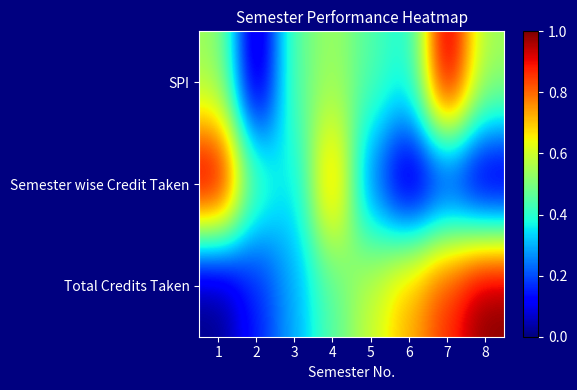

Reading left to right, list all the values displayed in this chart.

SPI: 1=0.5	2=0.0	3=0.5	4=0.5	5=0.4	6=0.4	7=1.0	8=0.5
Semester wise Credit Taken: 1=1.0	2=0.4	3=0.3	4=0.8	5=0.2	6=0.0	7=0.1	8=0.0
Total Credits Taken: 1=0.0	2=0.1	3=0.3	4=0.5	5=0.6	6=0.7	7=0.9	8=1.0